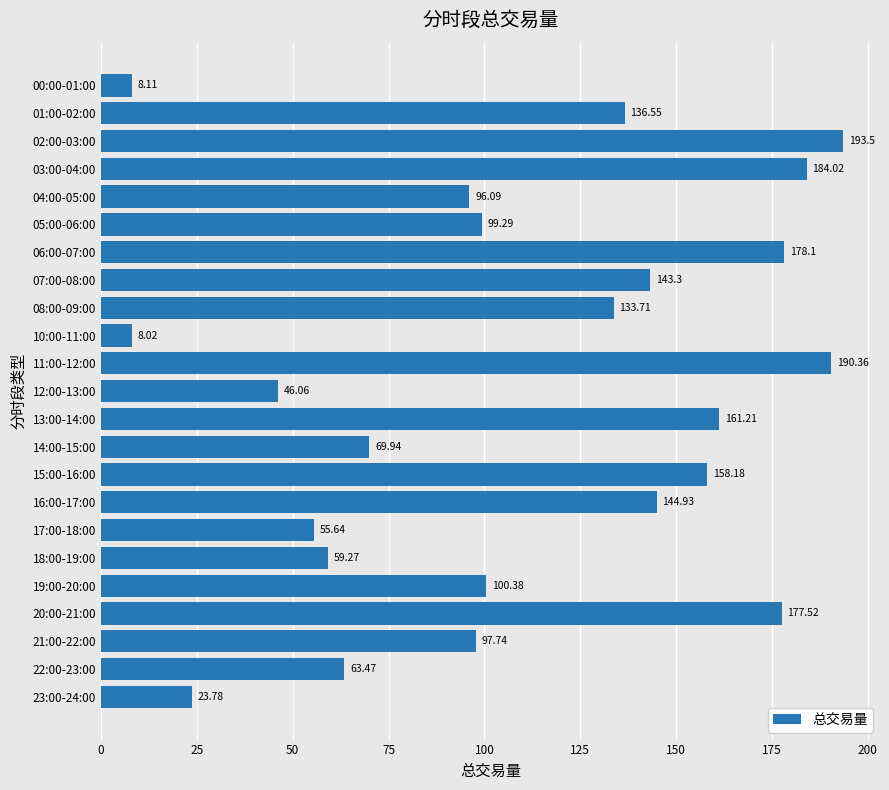

What is the sum of the values at 04:00-05:00 and 12:00-13:00?

142.2